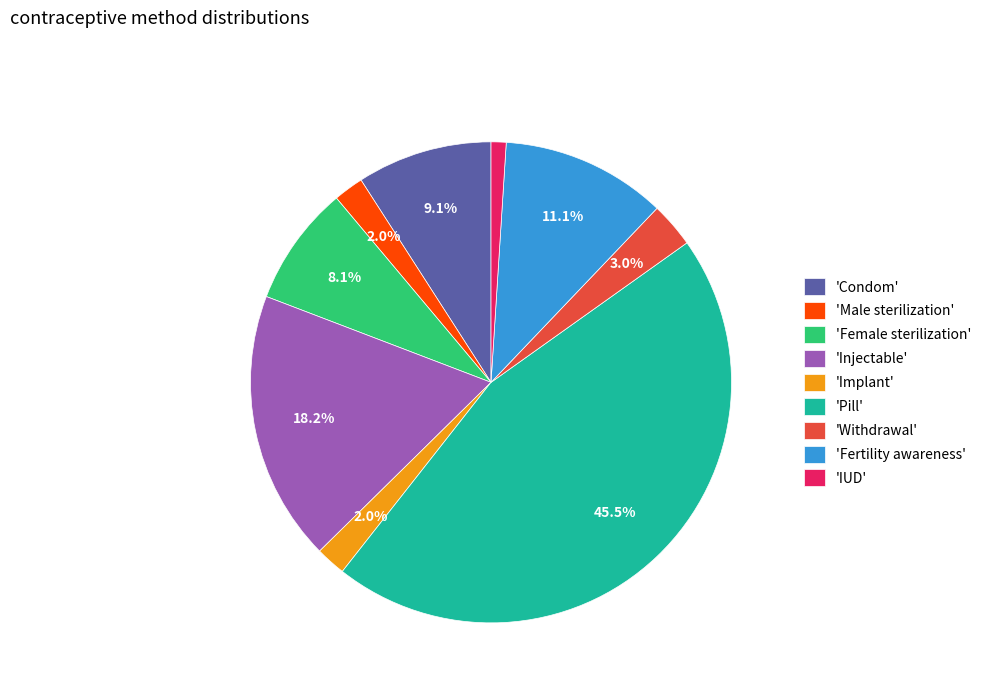

Between 'Male sterilization' and 'Condom', which is larger?

'Condom'